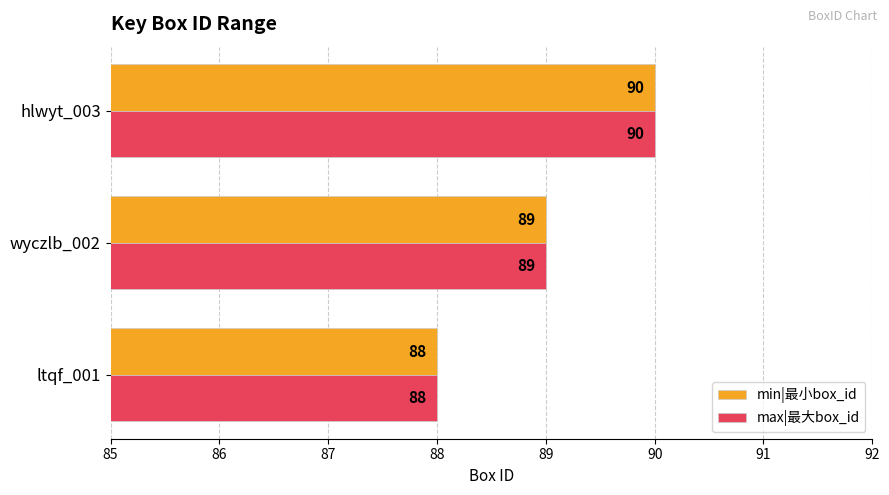

True or false: max|最大box_id has a value of 88 at ltqf_001.

True